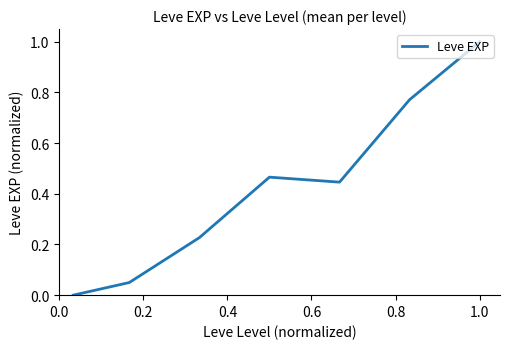

Does the chart display data point markers on the line(s)?

No